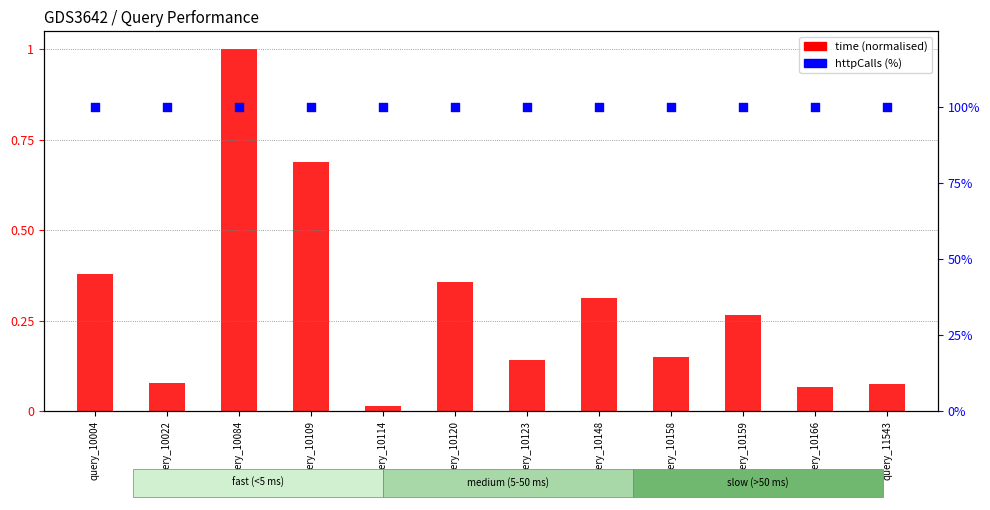

At how many categories does at least one series exceed 1?

12